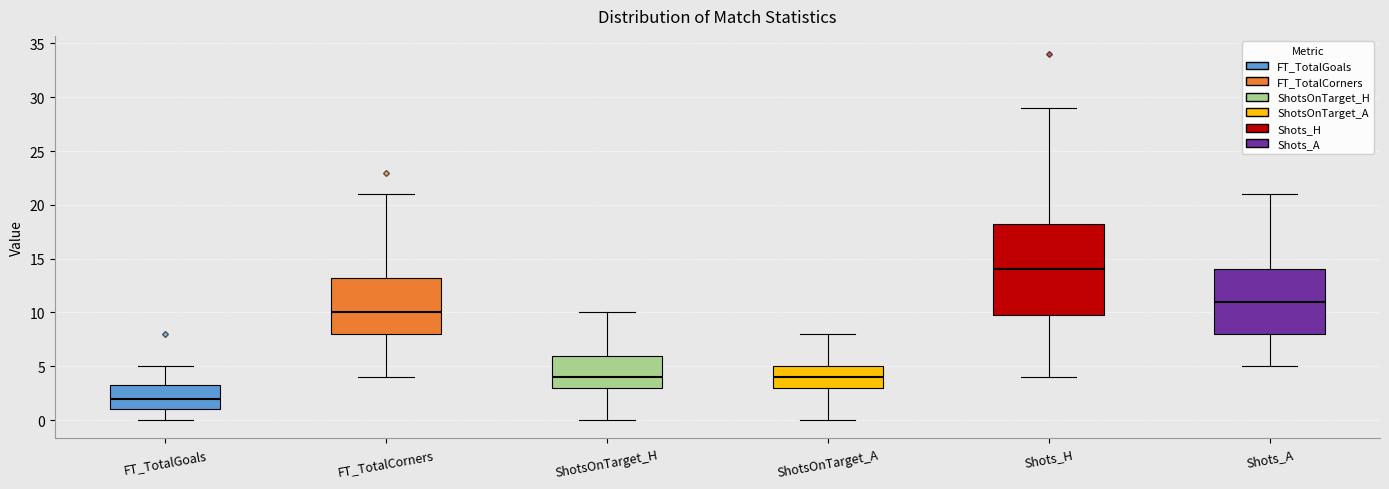

Where is the upper edge of the box for FT_TotalGoals on the y-axis? The values are not printed on the chart, so give them approximately, as read against the axis.

3.5